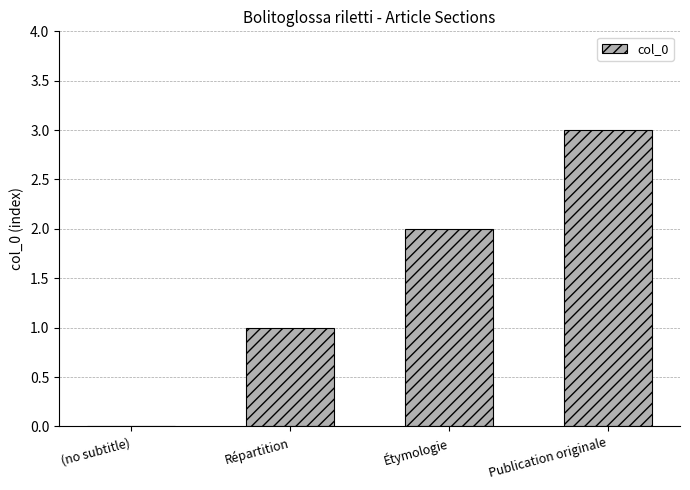

Which label corresponds to the largest value in the chart?

Publication originale